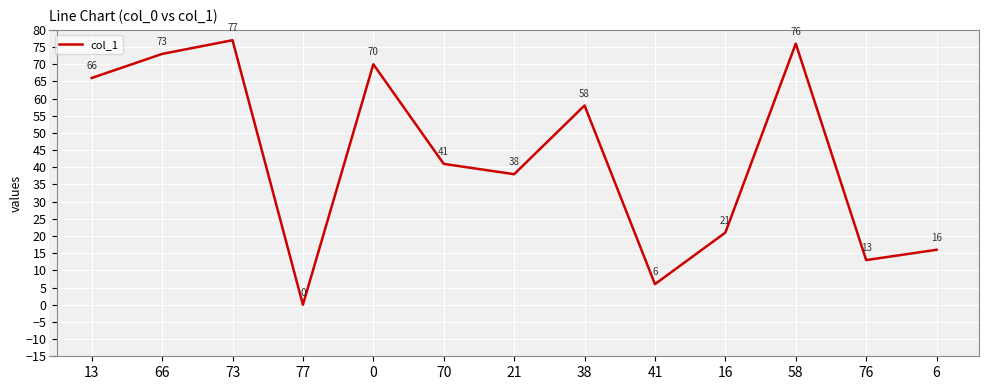

What is the change in value from 13 to 66?

+7